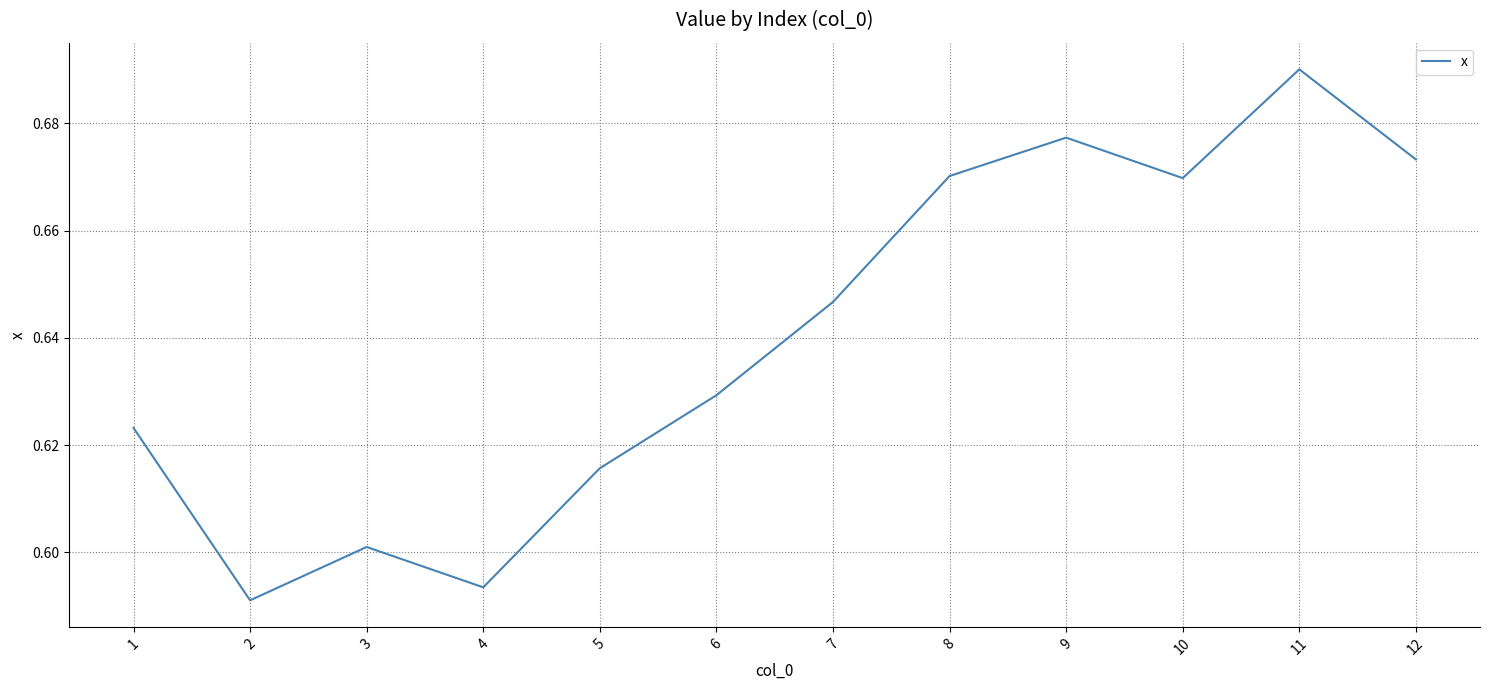

The chart shows a value of 0.9 at 9. True or false?

False